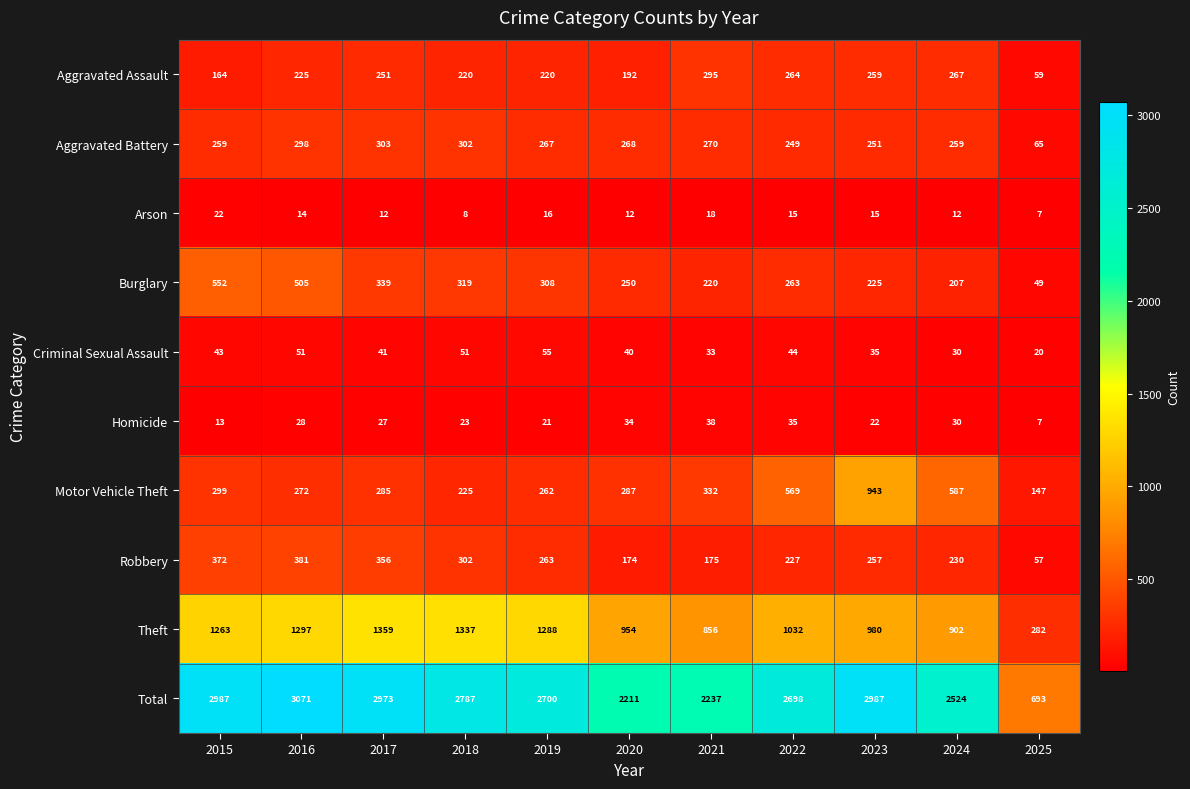

At which category does the chart reach its peak across all series?

2016